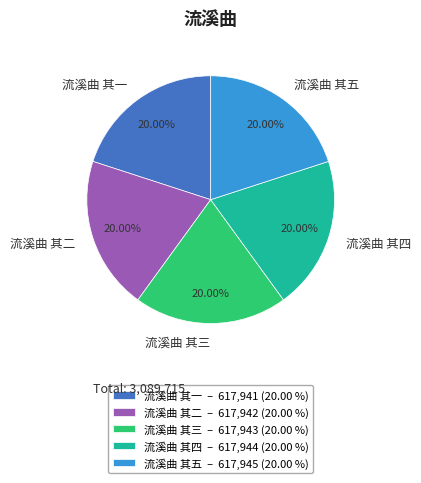

Does any single category account for the majority?

No